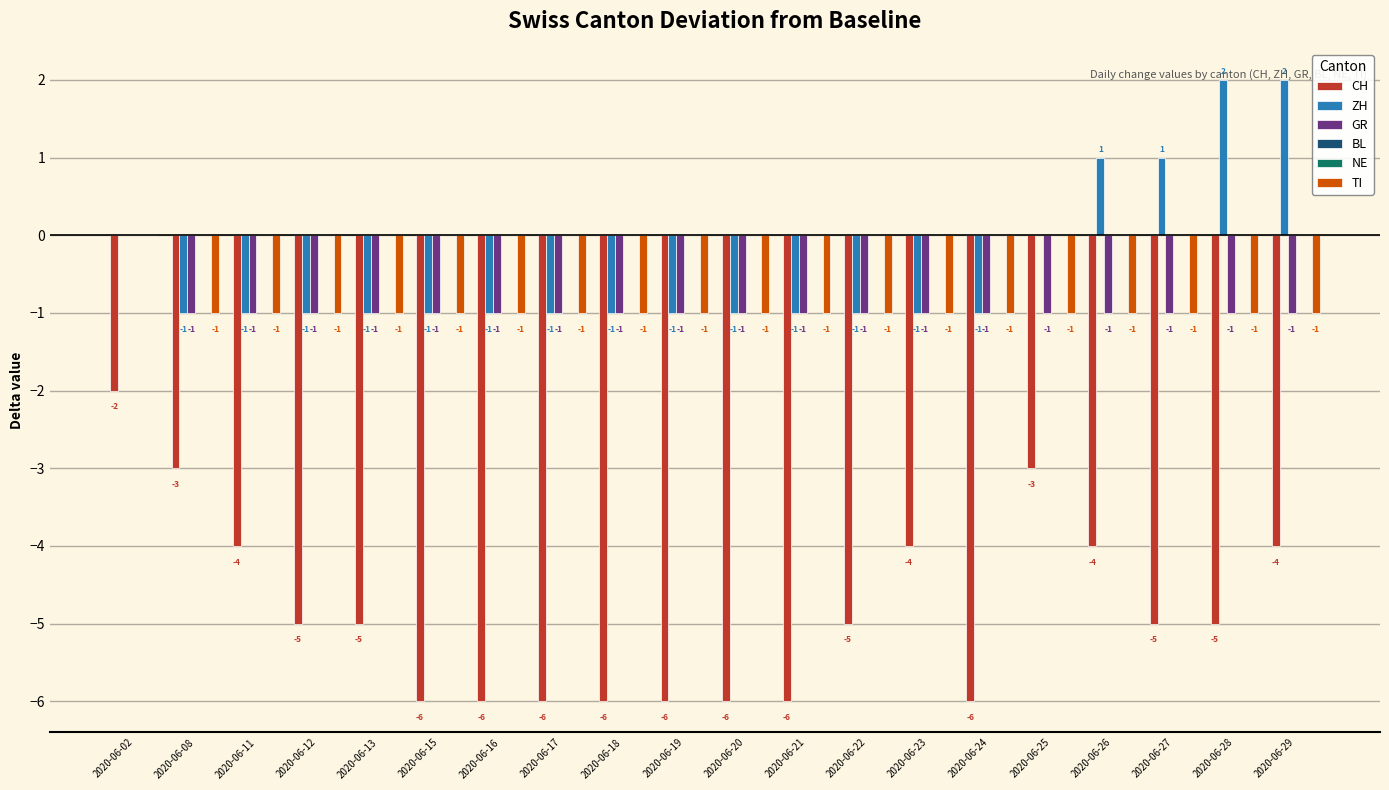

What is the lowest value of the CH series?

-6